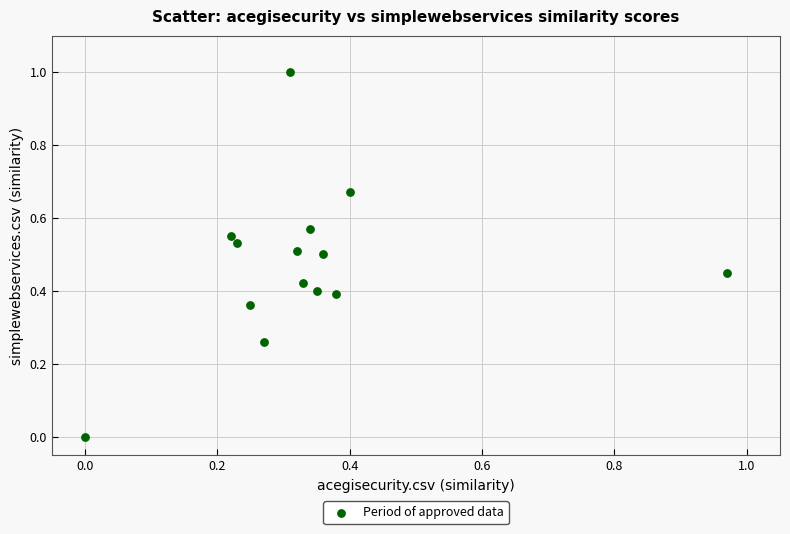

What is the range of Y values (max minus min)?

1.0